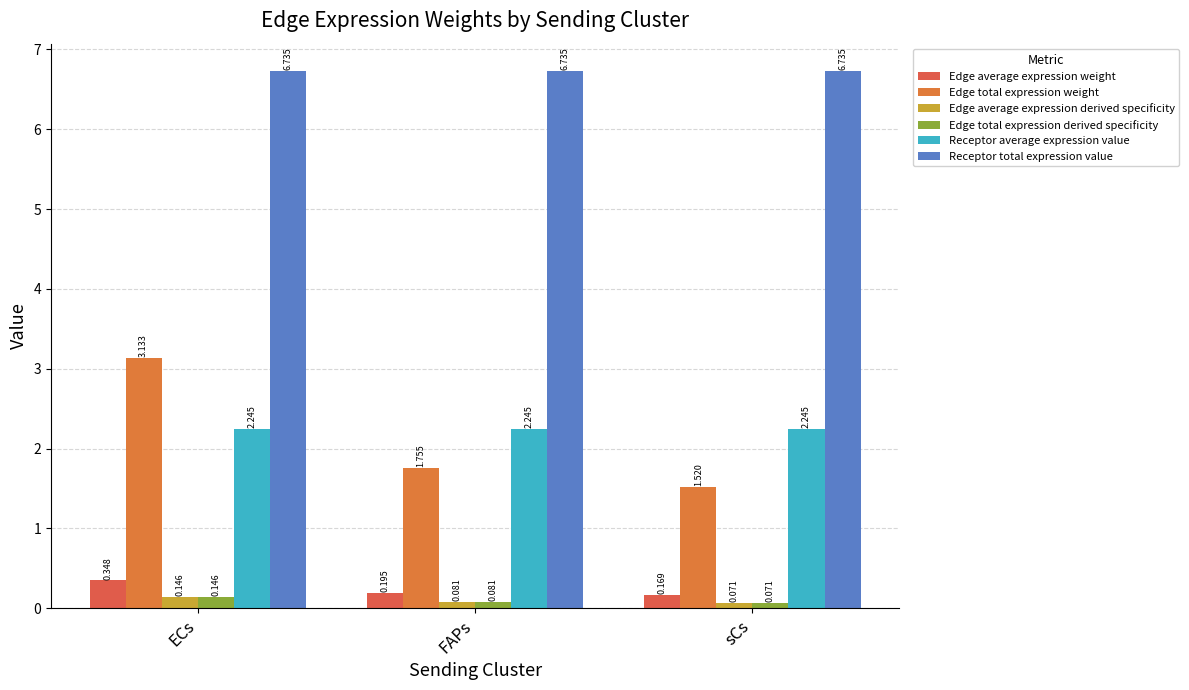

What is the sum of all Edge average expression weight values?

0.7